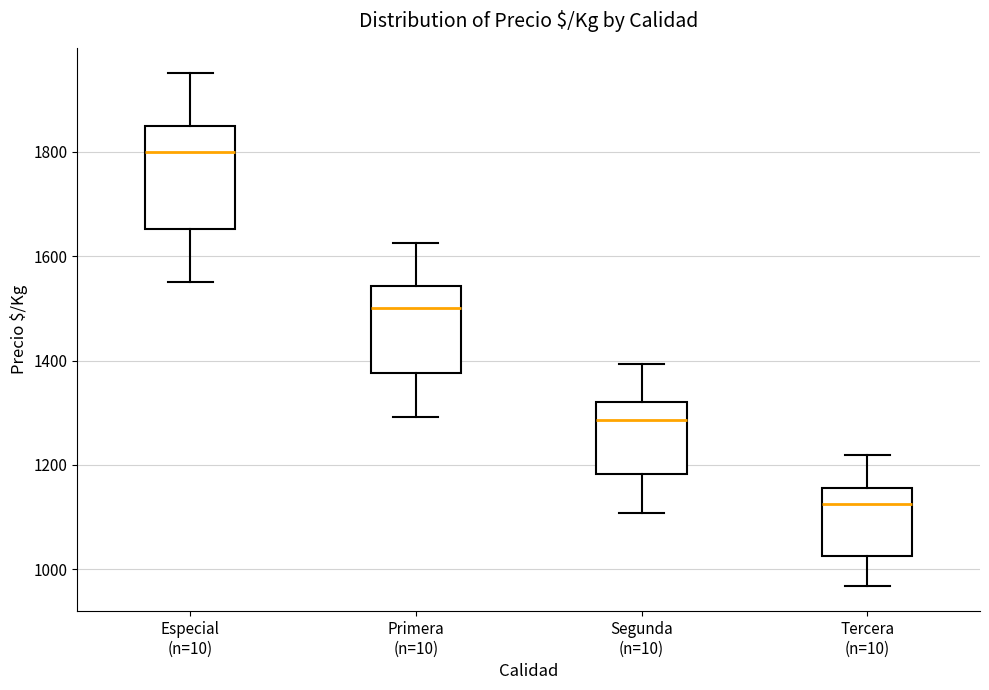

Where is the lower edge of the box for Especial (n=10) on the y-axis? The values are not printed on the chart, so give them approximately, as read against the axis.

1660